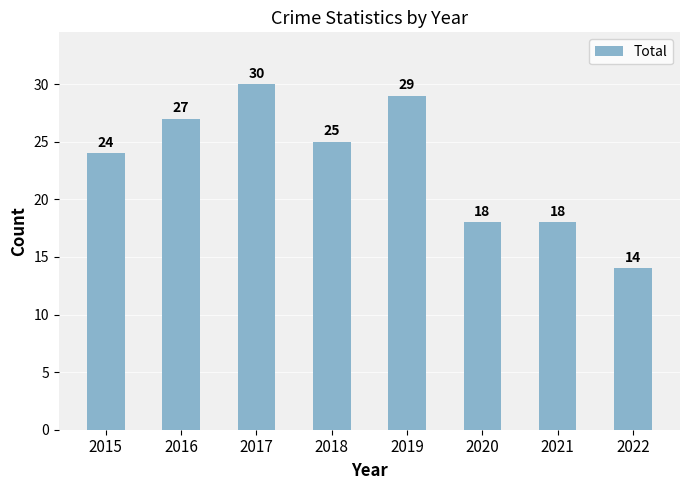

Between 2021 and 2019, which is larger?

2019